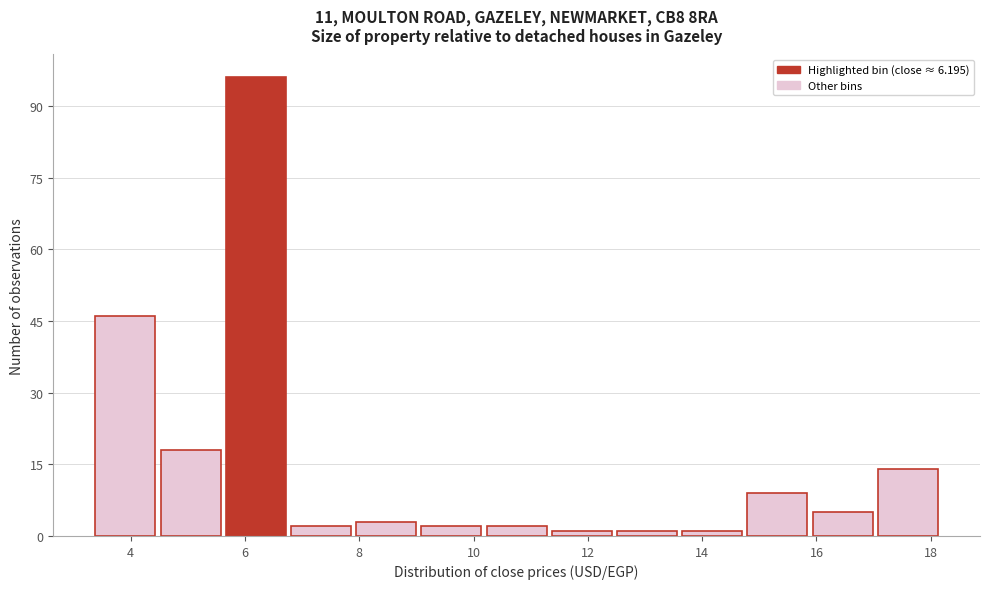

What is the height of the bar covering 5.6 to 6.8 on the x-axis? Neither the bar edges nor the heights are printed on the chart, so give them approximately, as read against the axes.

96